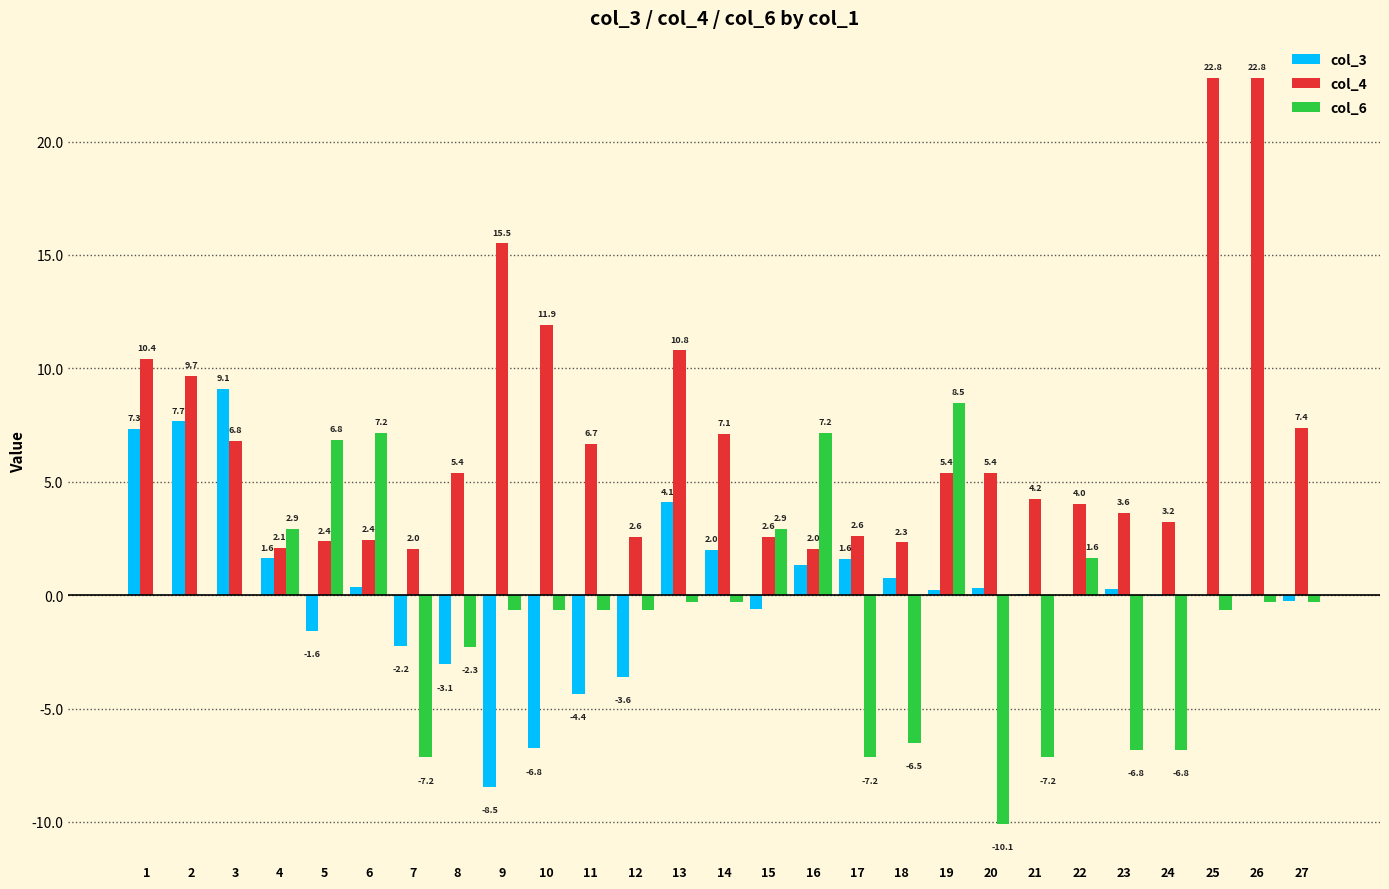

Which series changed the most between 14 and 24?

col_6